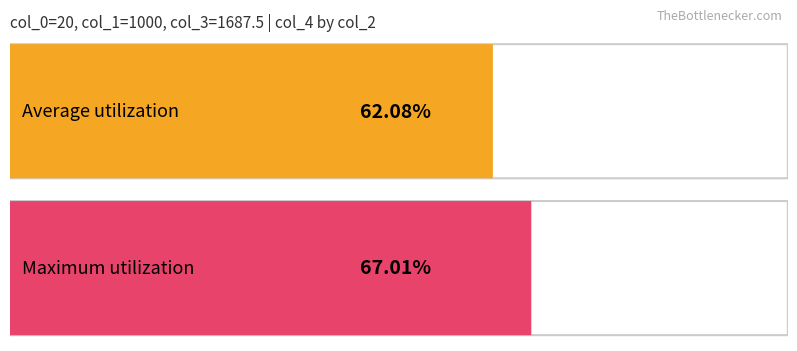

What is the greatest value displayed?

67.0